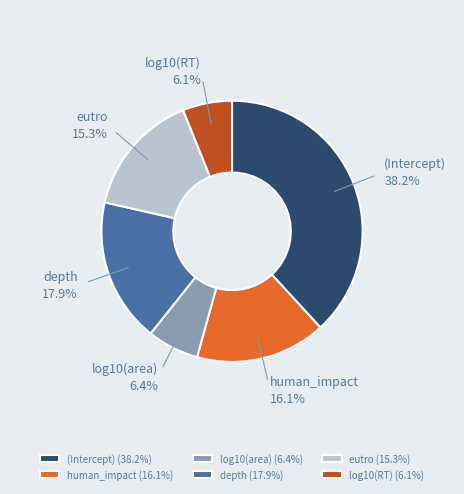

What percentage is the (Intercept) slice, to the nearest percent?

38%